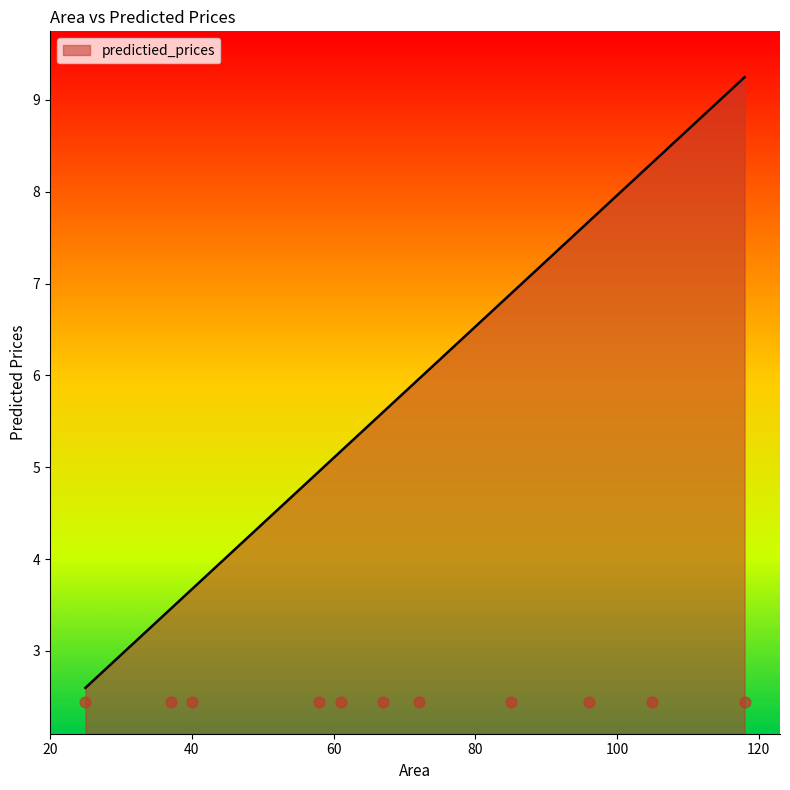

Which has a higher value, 96 or 37?

96